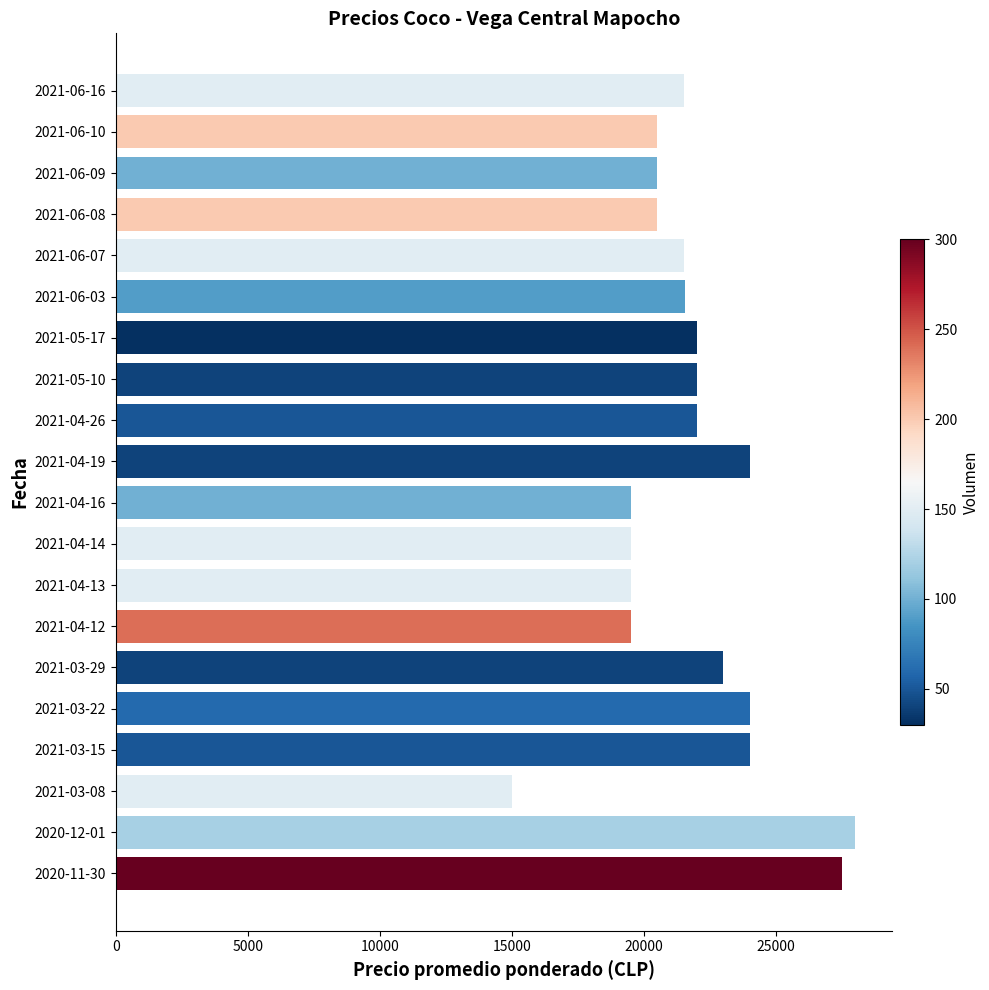

What is the smallest value displayed?

15000